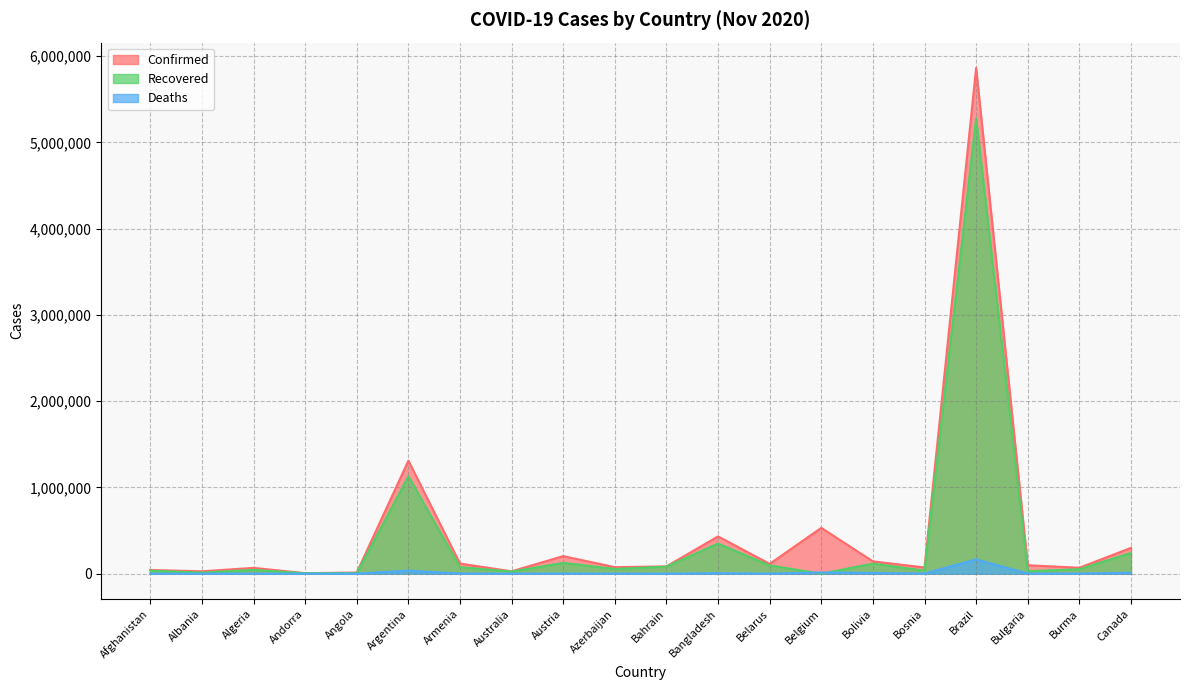

At which label is Recovered closest to 2639726?

Argentina